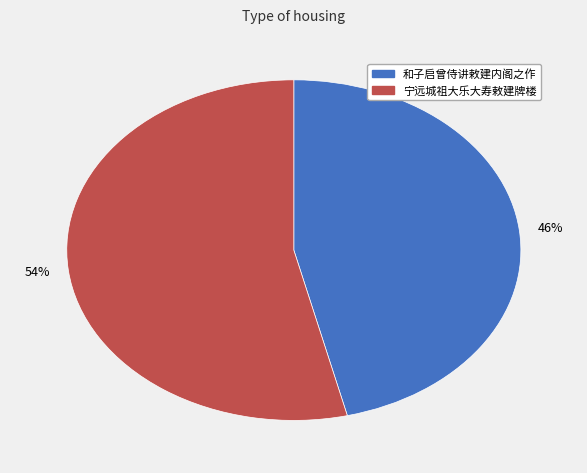

Combined, do 54% and 46% account for over 50%?

Yes